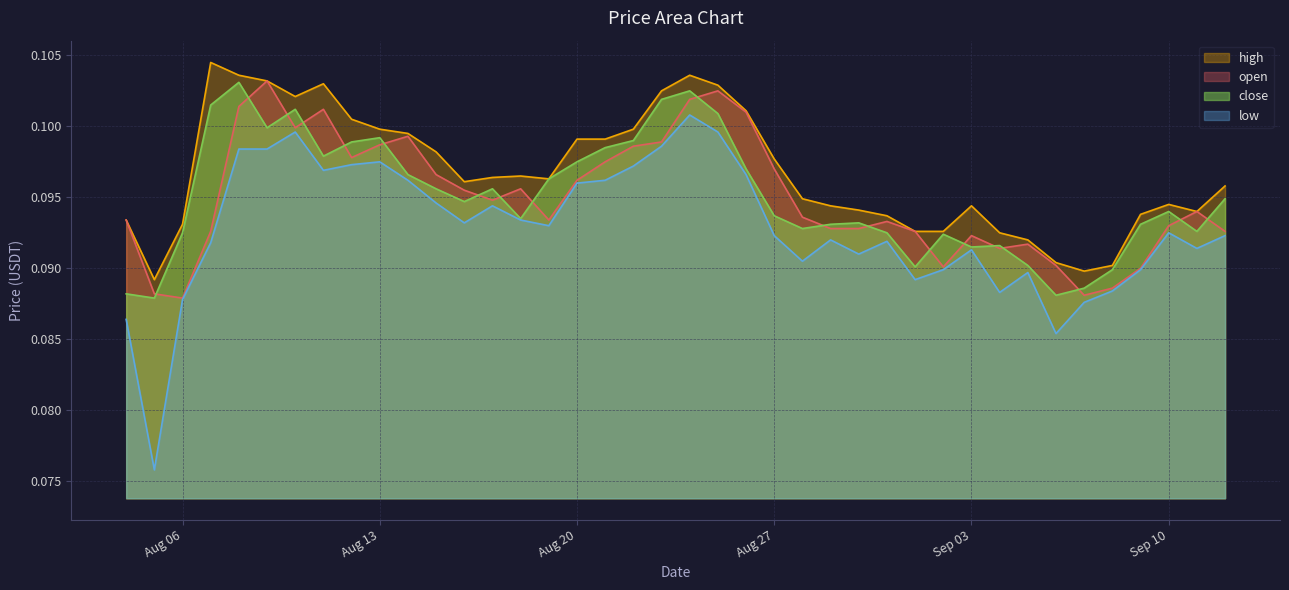

At how many categories does at least one series exceed 0?

40